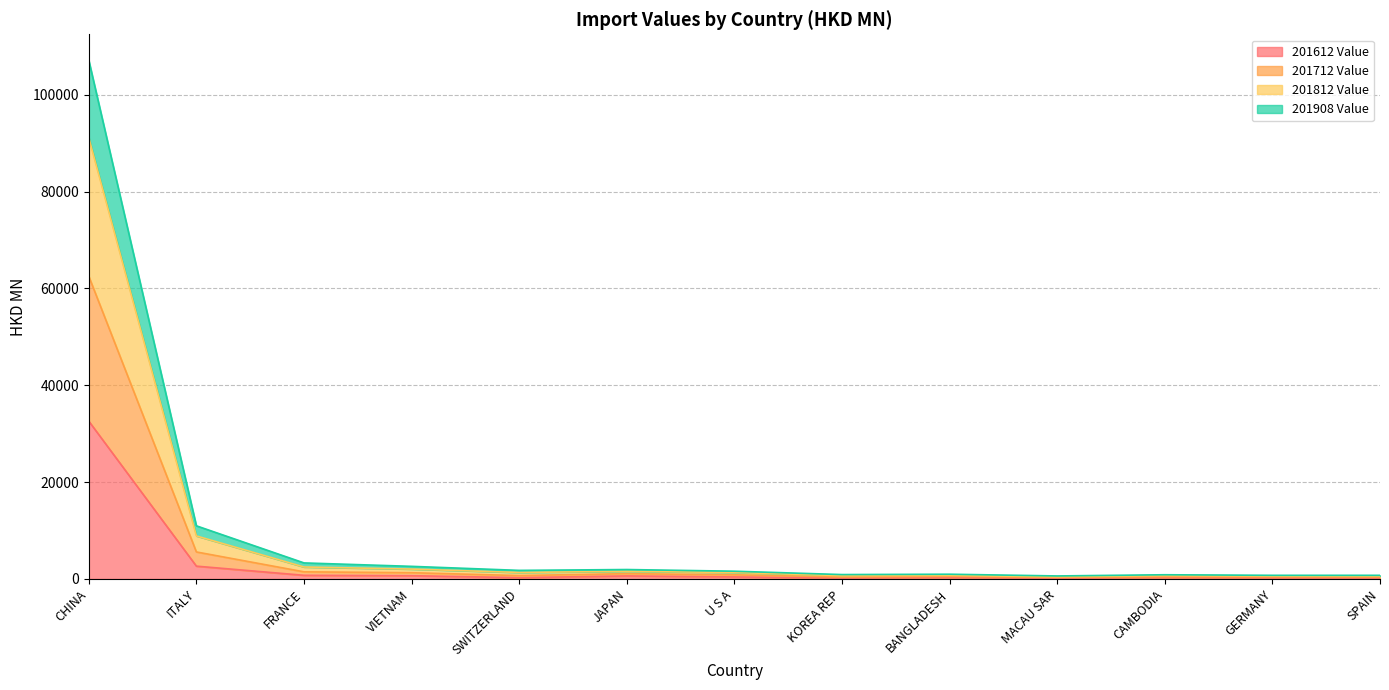

Is it true that 201612 Value equals 32599.0 at CHINA?

True